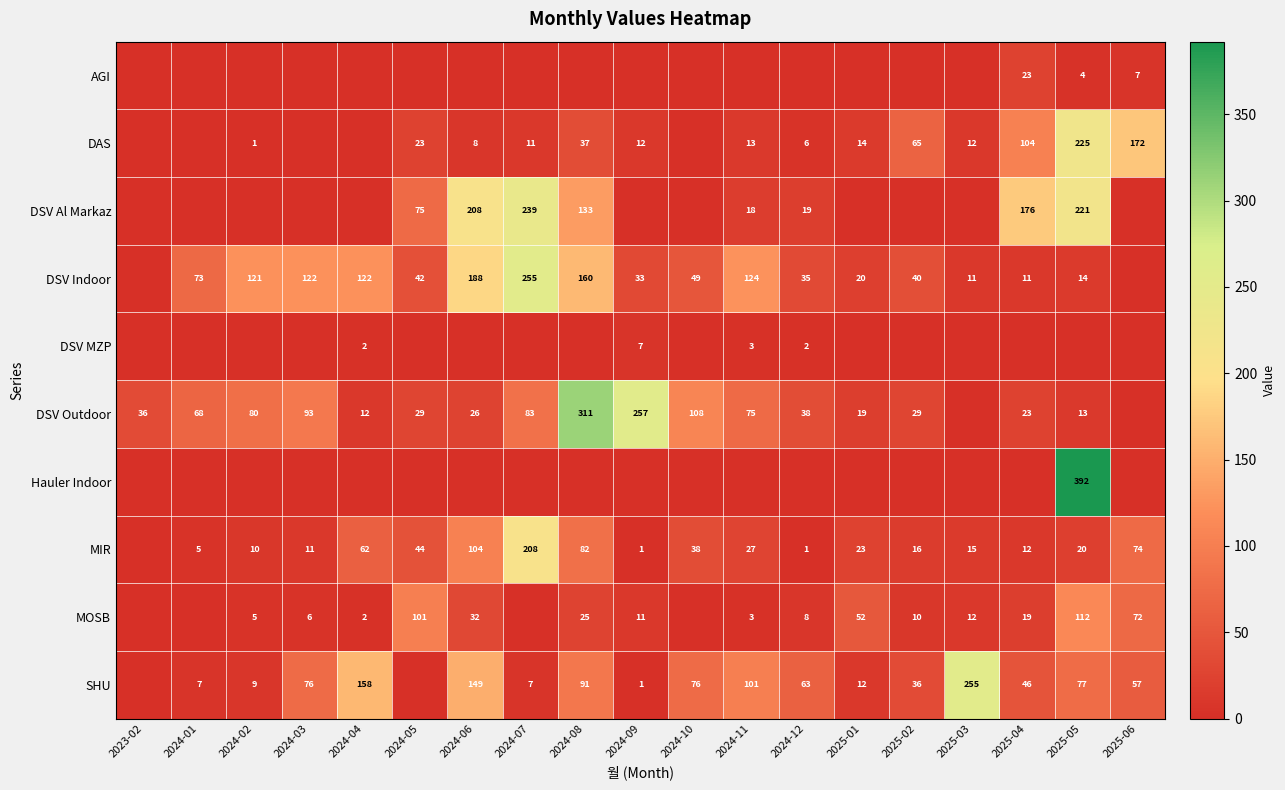

True or false: SHU has a value of 76 at 2024-10.

True